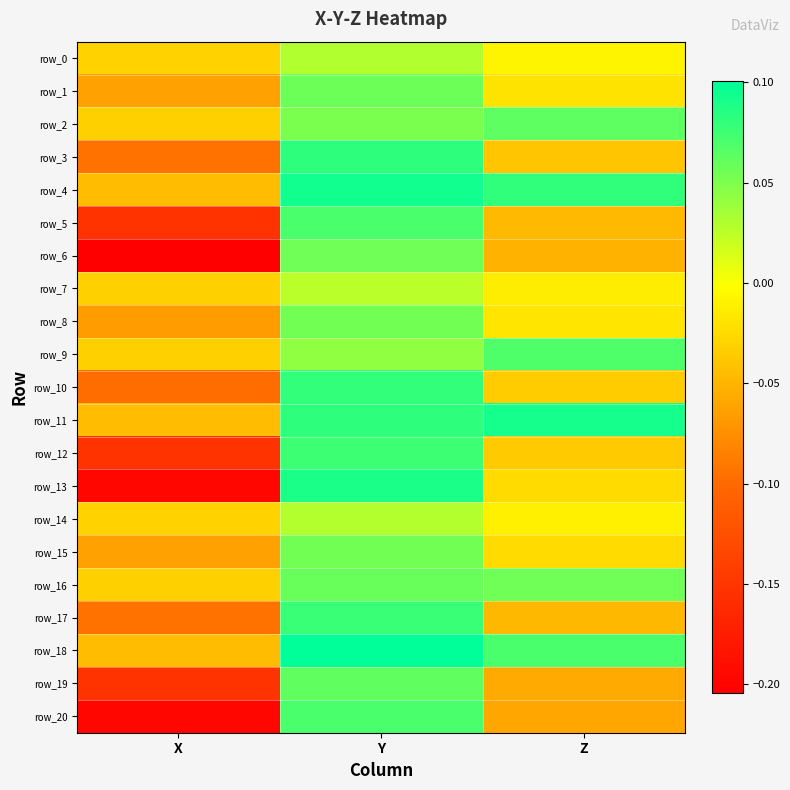

Is it true that row_16 equals -0.1 at X?

False